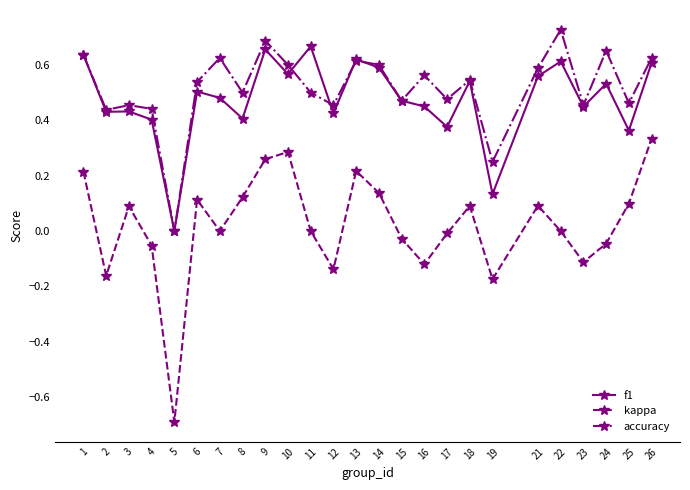

Is this an area chart (filled region under the line)?

No